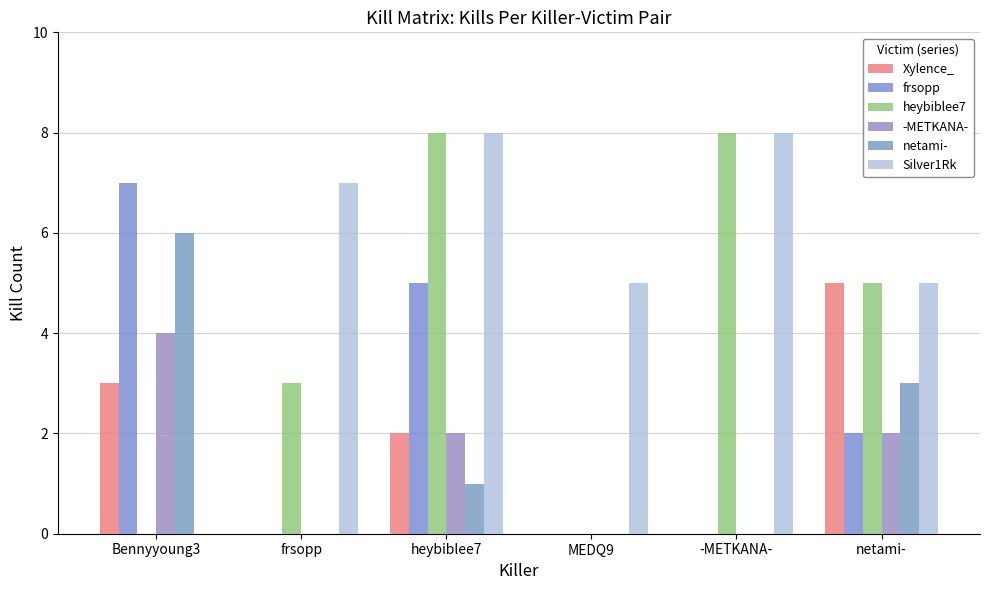

What are all the series names shown in the legend?

Xylence_, frsopp, heybiblee7, -METKANA-, netami-, Silver1Rk